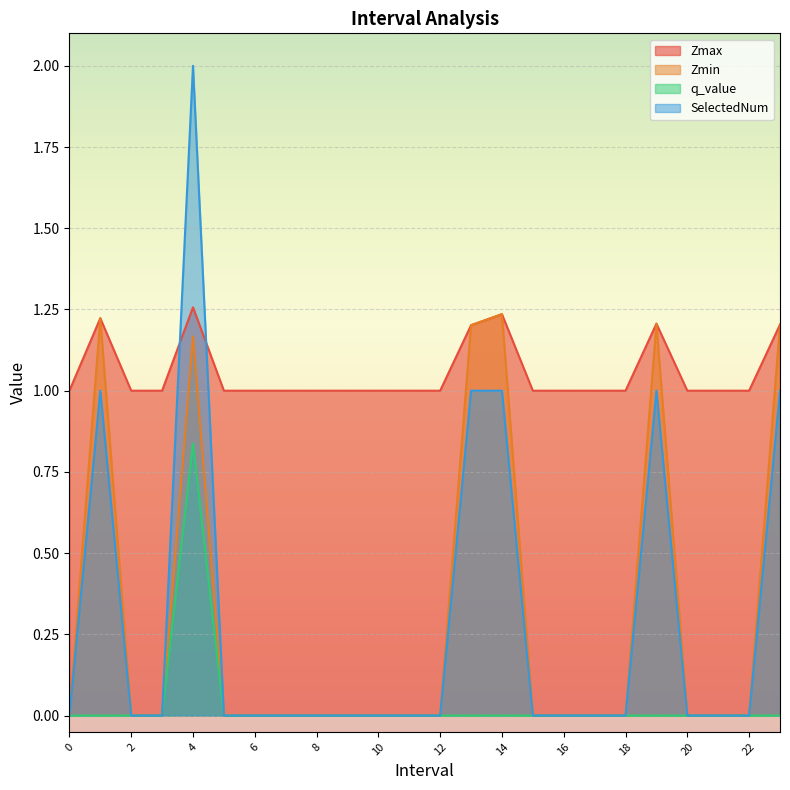

How many lines are shown in the chart?

4